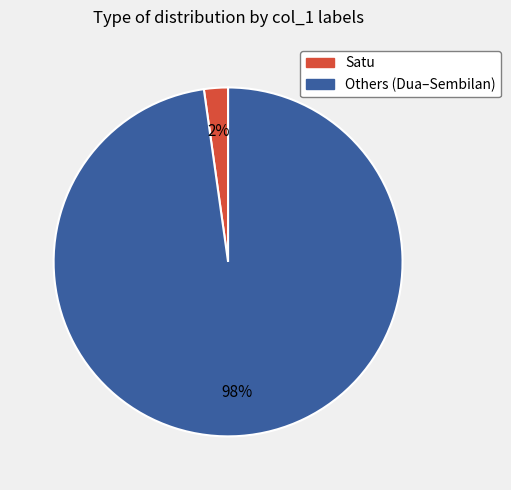

How many segments does this pie chart have?

2